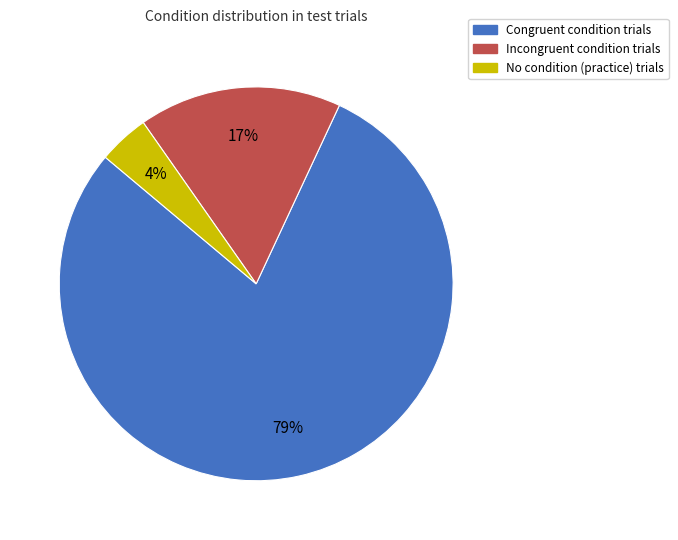

Is there any slice that represents more than half of the pie?

Yes